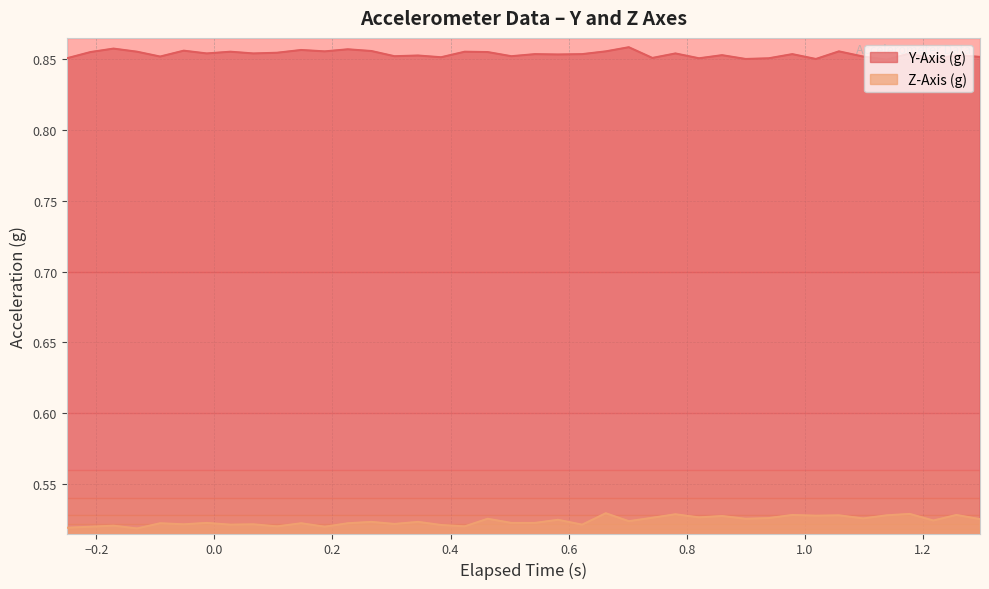

True or false: Y-Axis (g) and Z-Axis (g) intersect in this chart.

False